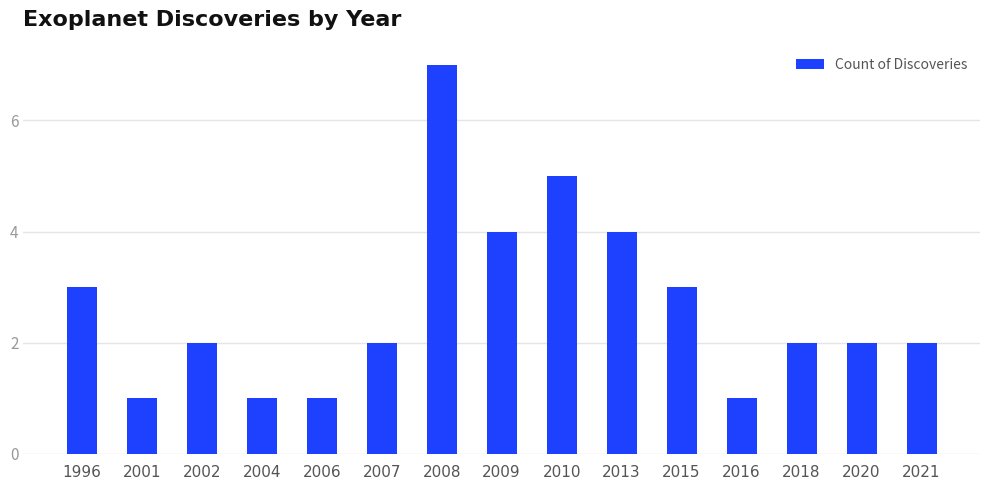

Are the bars grouped side by side (vs. stacked)?

No